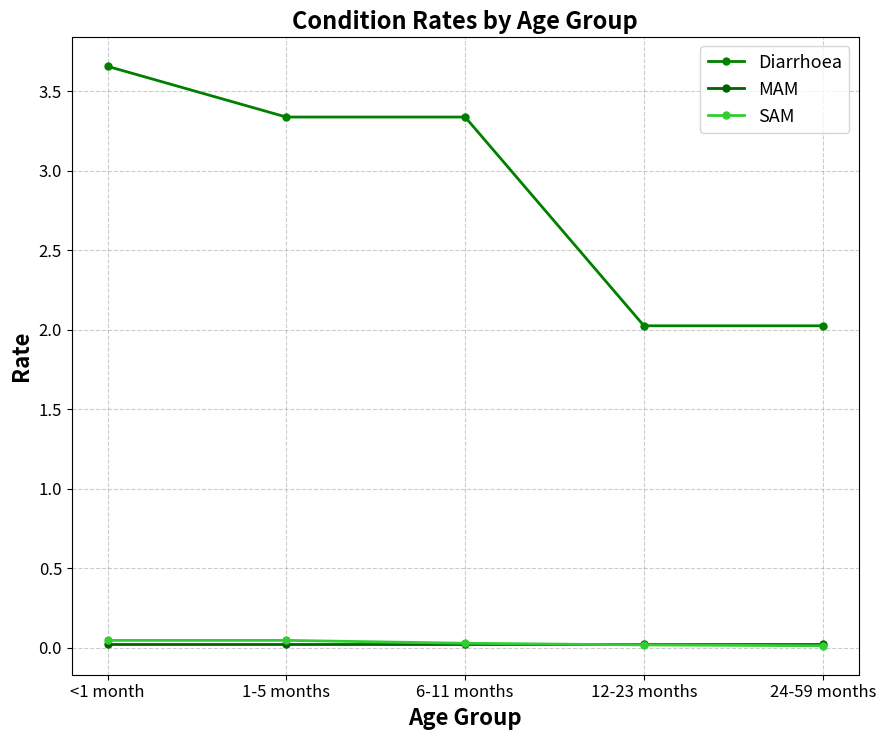

Rank the series by their maximum value, from lowest to highest.

MAM, SAM, Diarrhoea